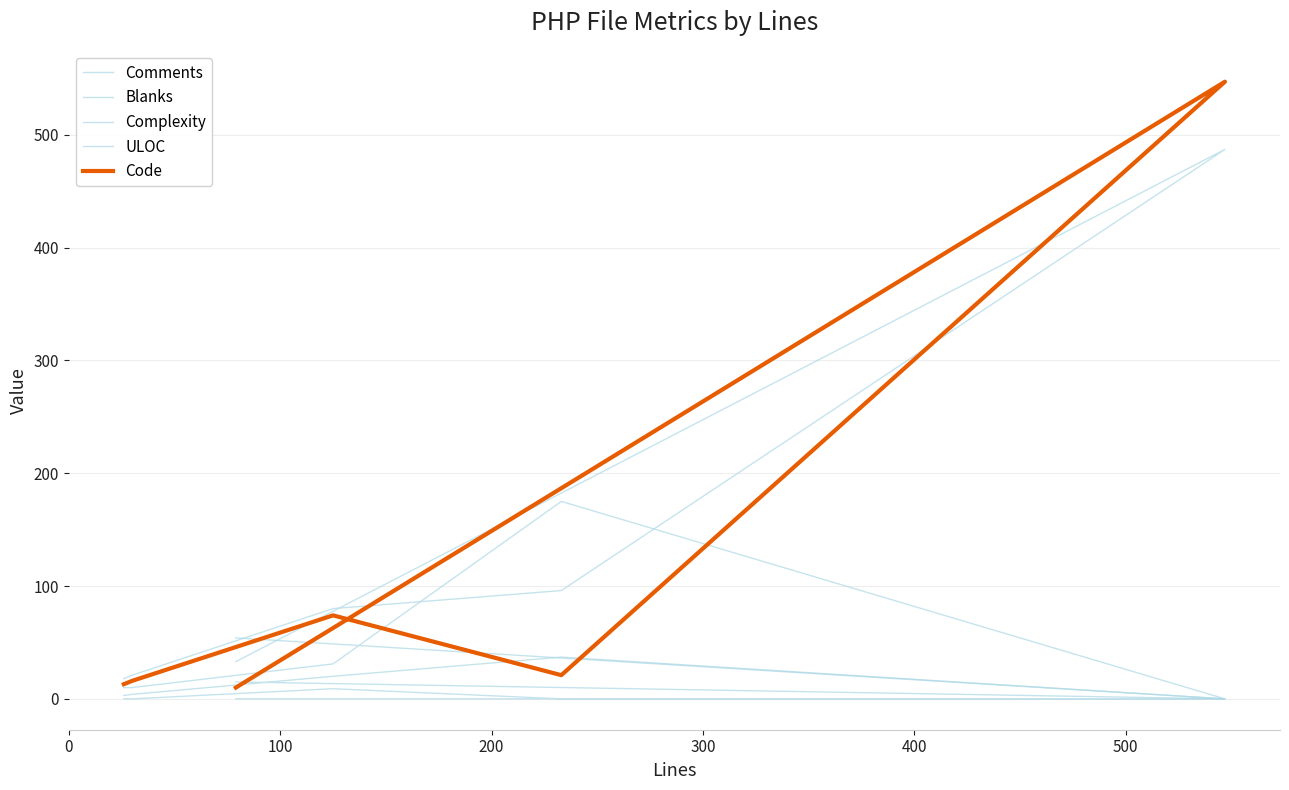

Which series has the largest range (max minus min)?

Code